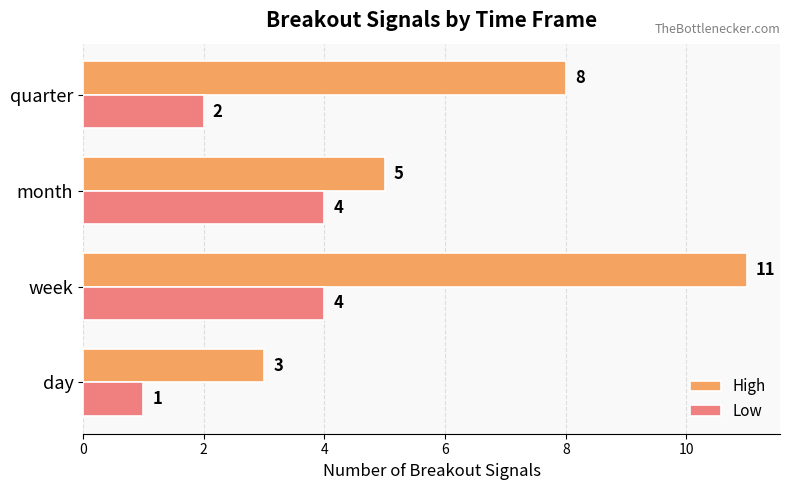

True or false: High has a value of 8 at month.

False